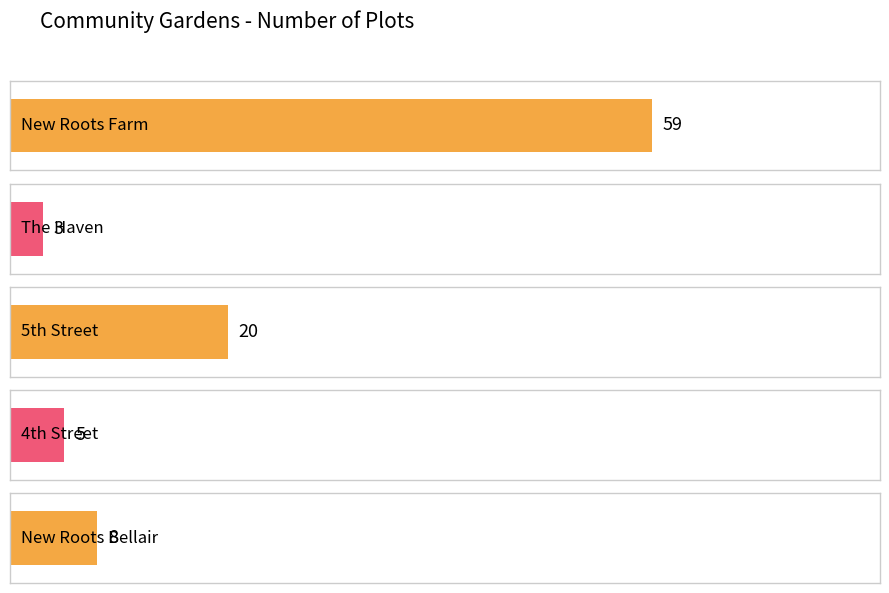

Between 5th Street and New Roots Bellair, which is larger?

5th Street